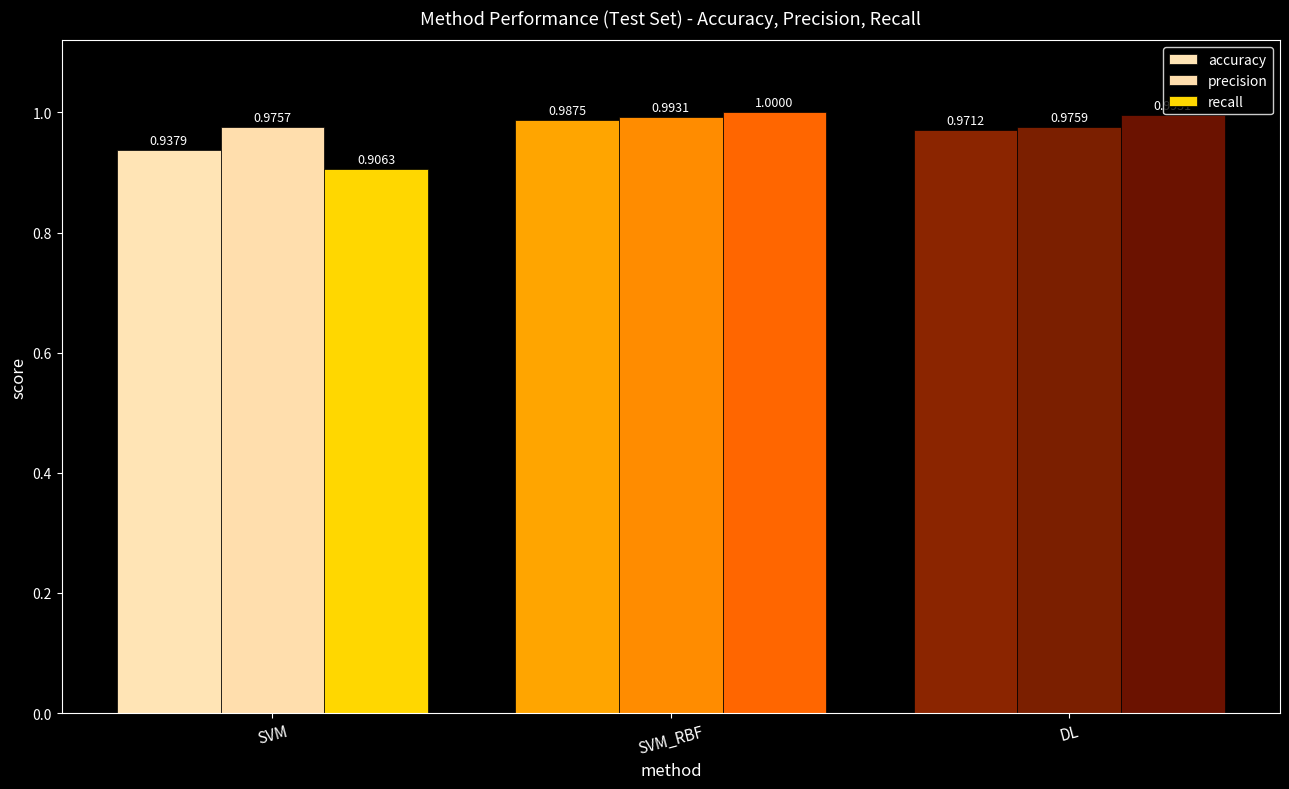

Is it true that recall equals 0.4 at SVM?

False